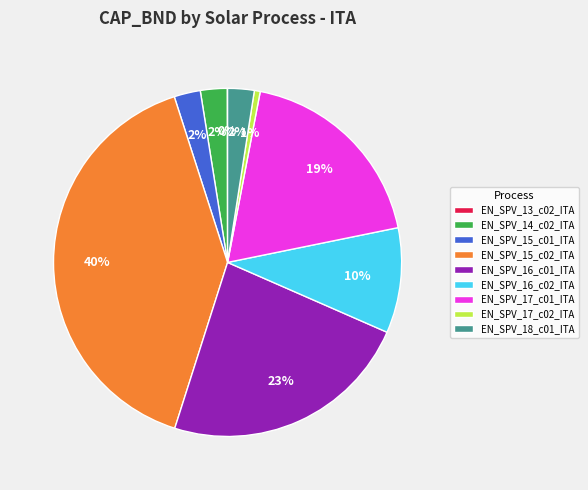

Between EN_SPV_17_c02_ITA and EN_SPV_14_c02_ITA, which is larger?

EN_SPV_14_c02_ITA